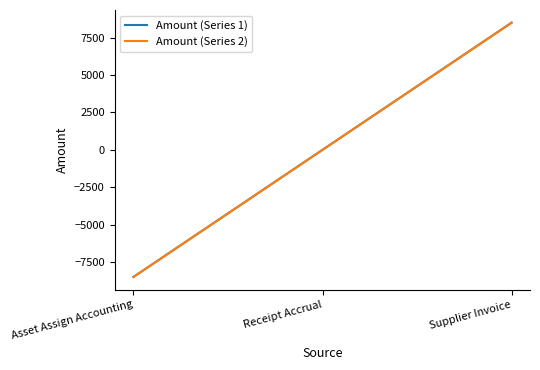

Does the chart have visible grid lines?

No